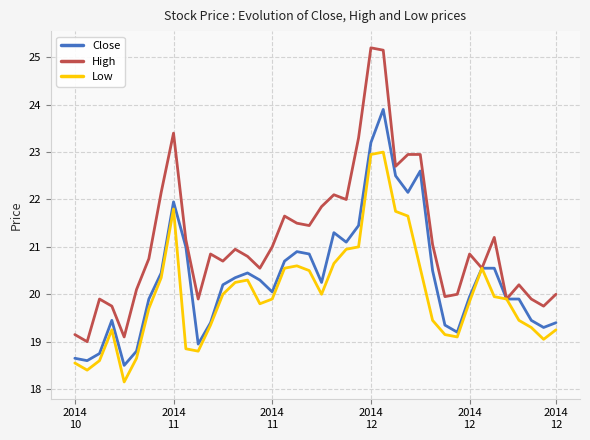

Rank the series by their average value, from lowest to highest.

Low, Close, High